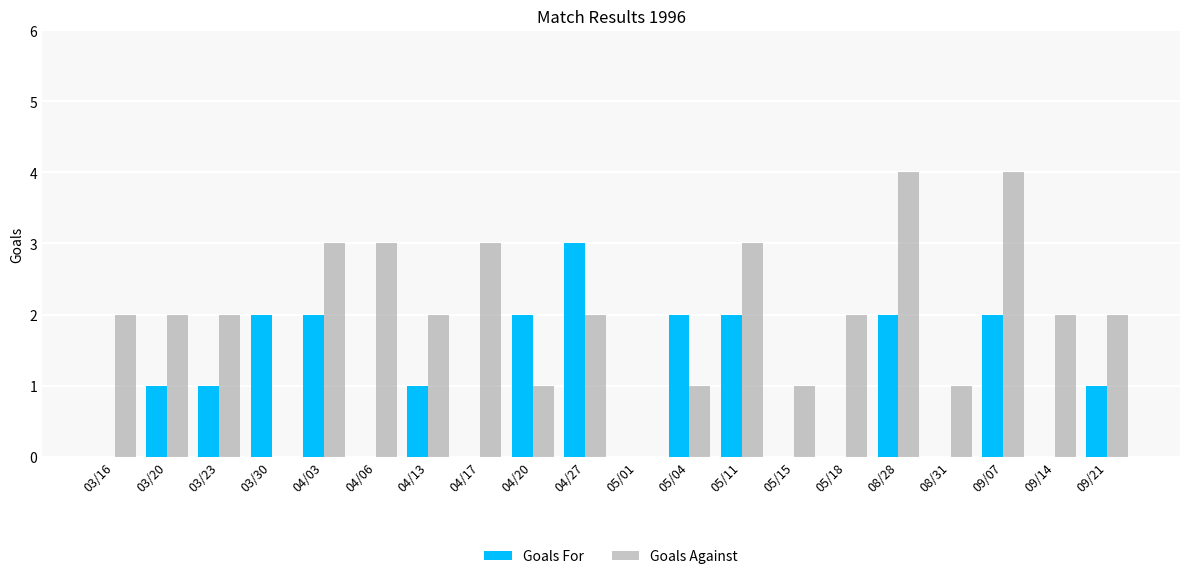

Is the value of Goals For at 05/15 greater than the value of Goals Against at 05/04?

No